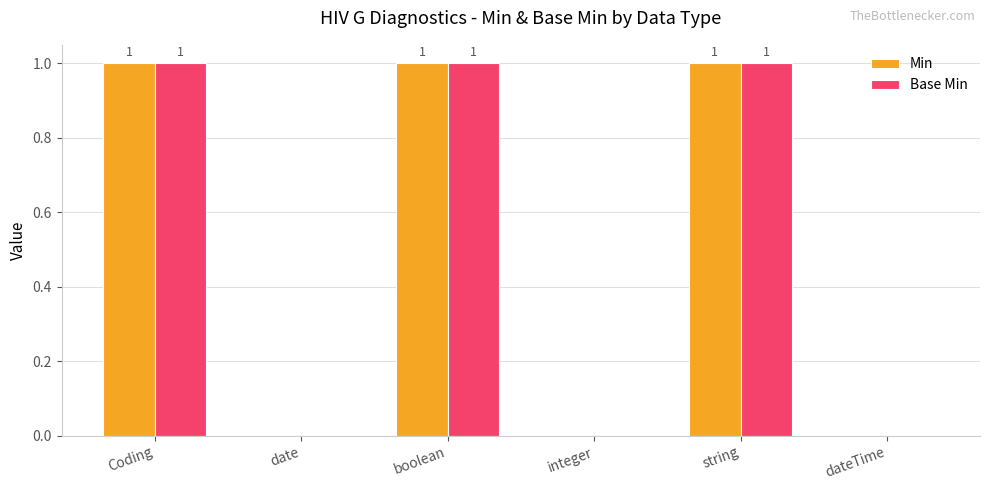

Is the value of Min at boolean greater than the value of Base Min at date?

Yes